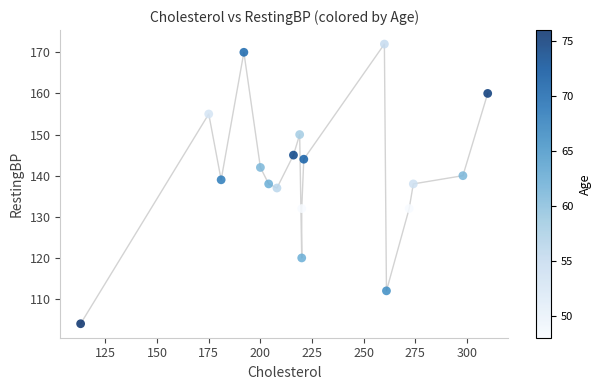

What is the range of Y values (max minus min)?

68